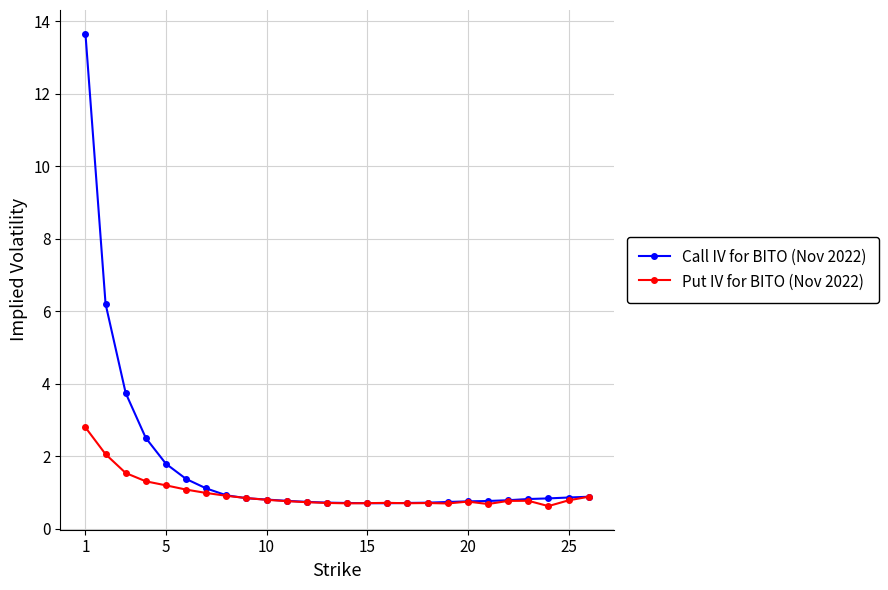

True or false: Put IV for BITO (Nov 2022) has more than 1 points higher than both neighbors.

True